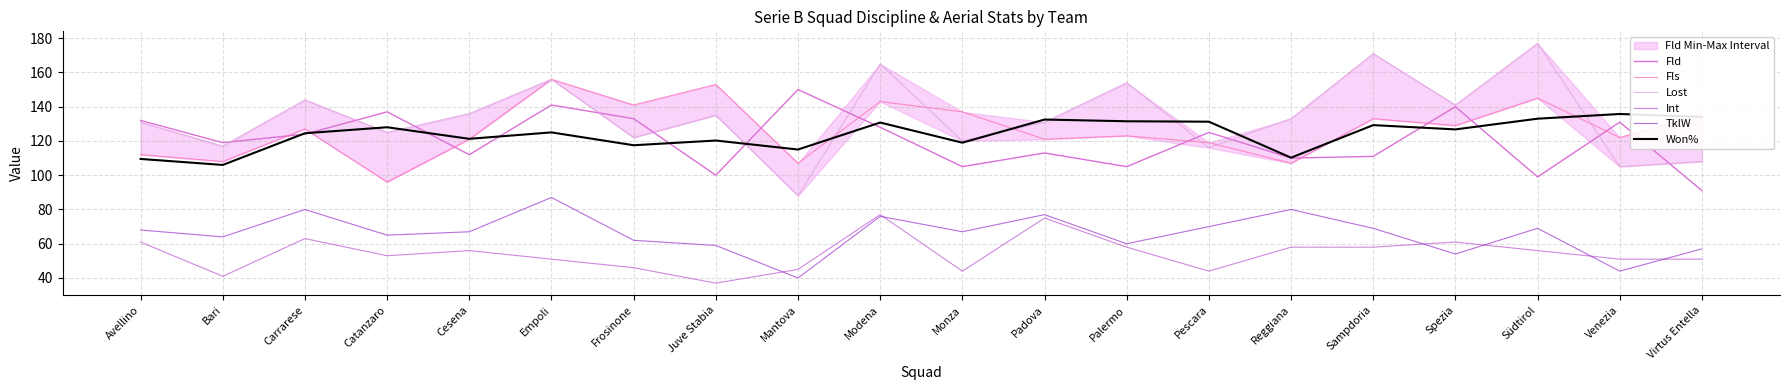

At Carrarese, list the series in order from largest to smallest.

Lost, Fls, Won%, Fld, TklW, Int